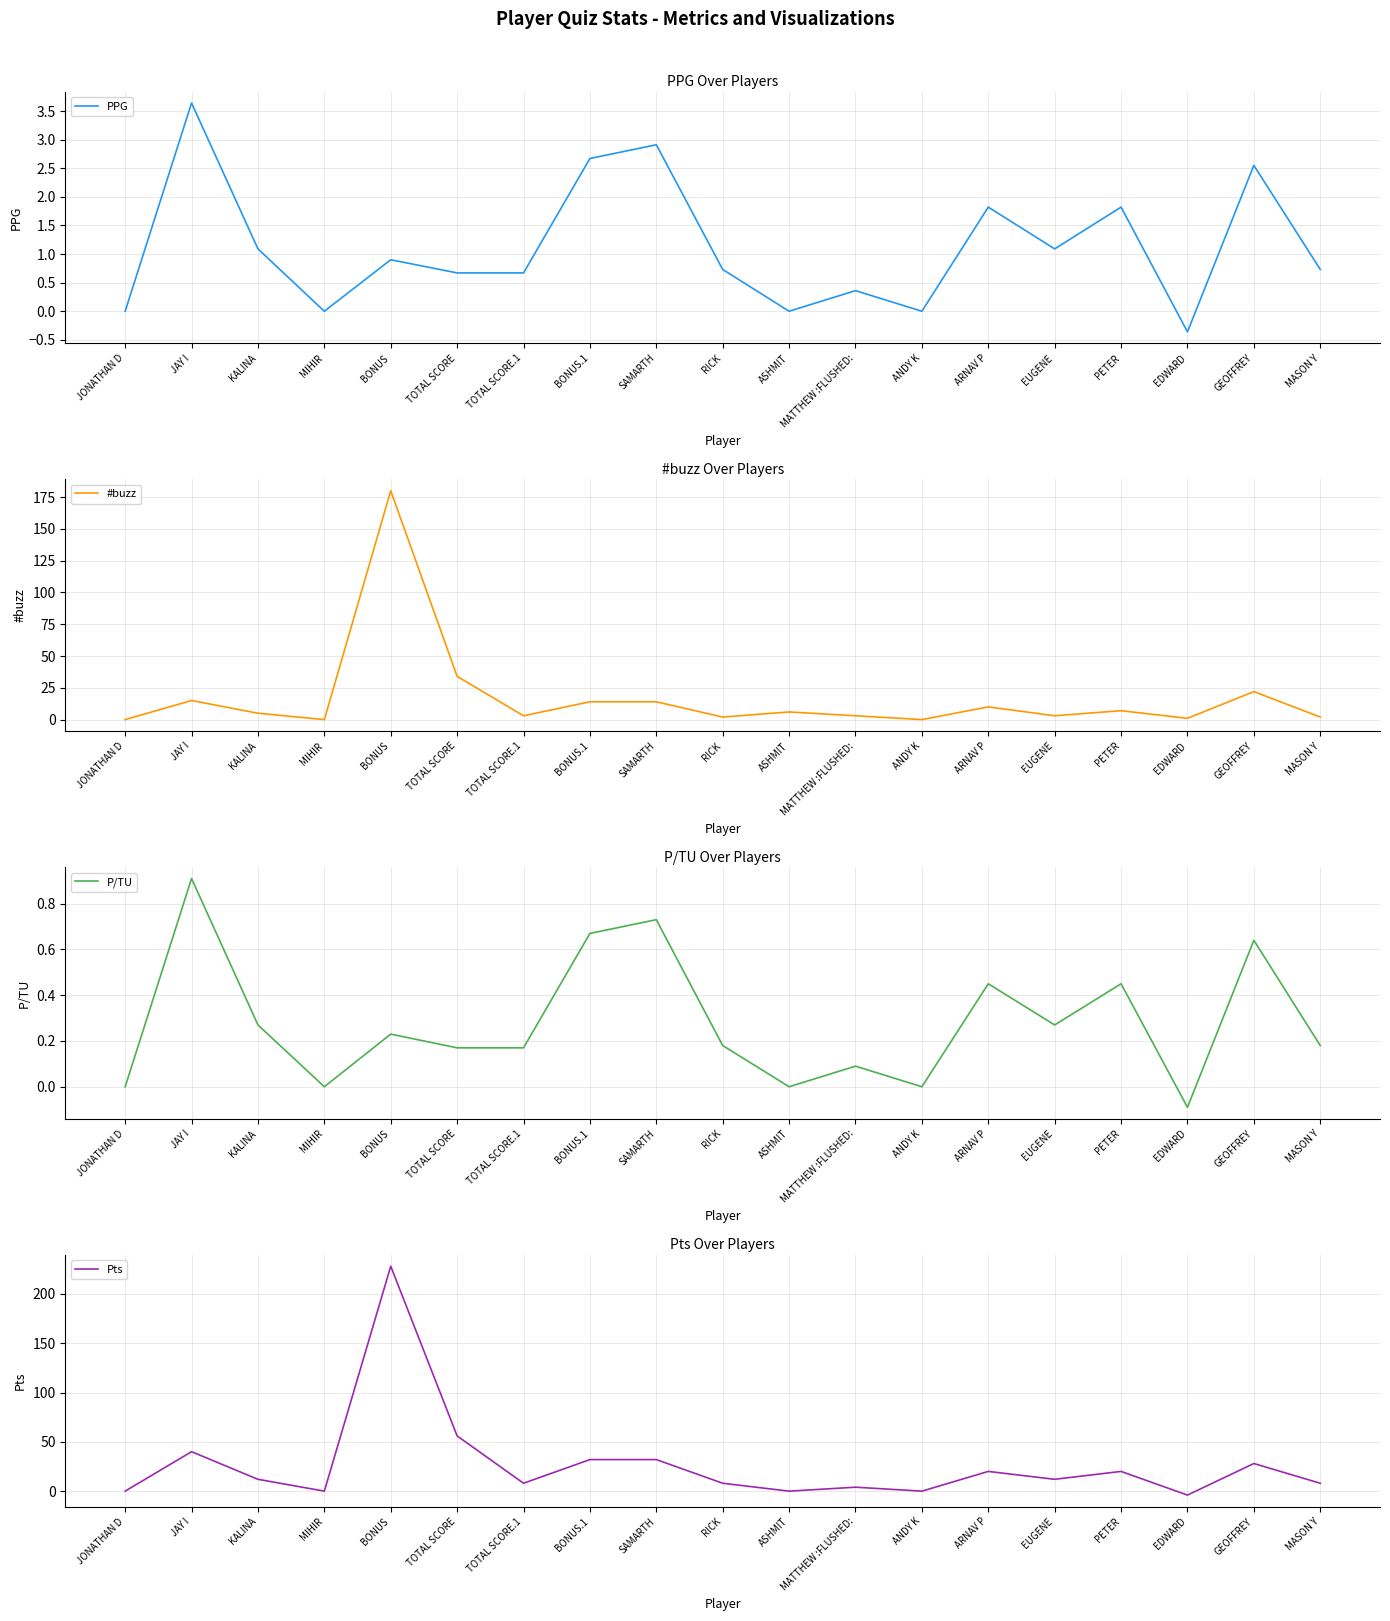

What is the minimum value shown in the chart?

-4.0